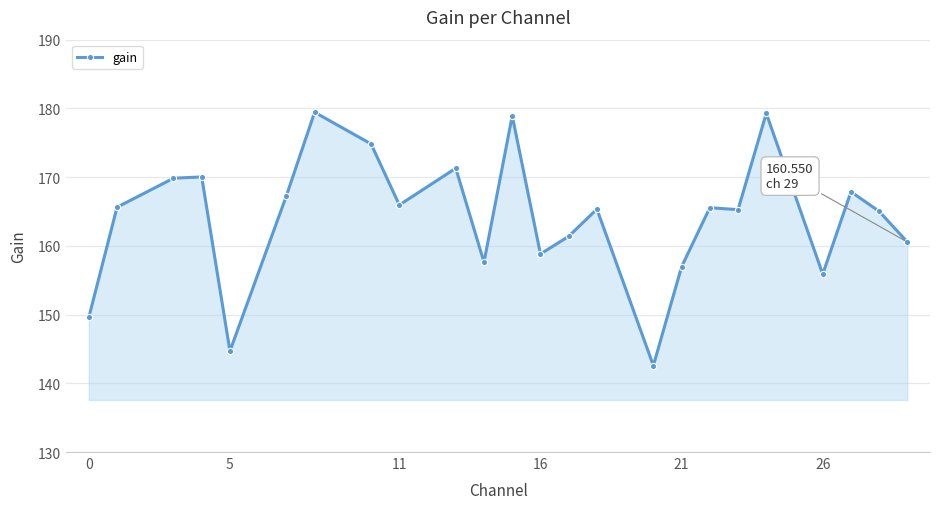

True or false: there are more than 2 points higher than both neighbors.

True